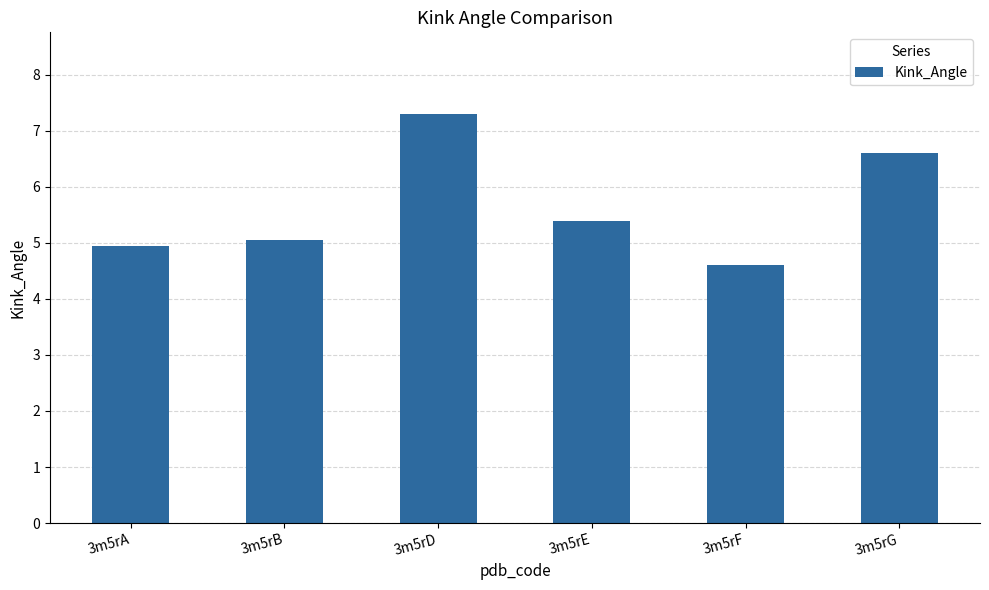

What is the difference between the maximum and minimum values?

2.7